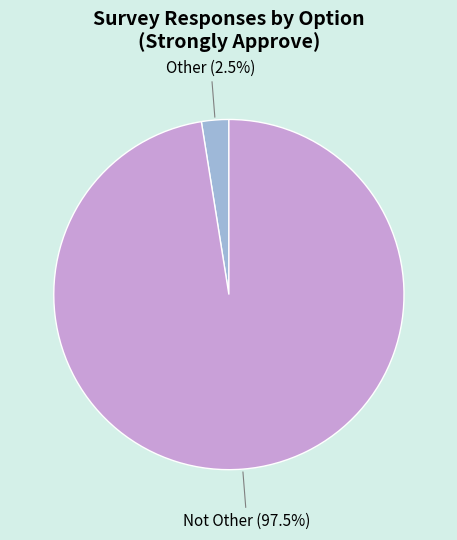

Is there a majority slice in this chart?

Yes